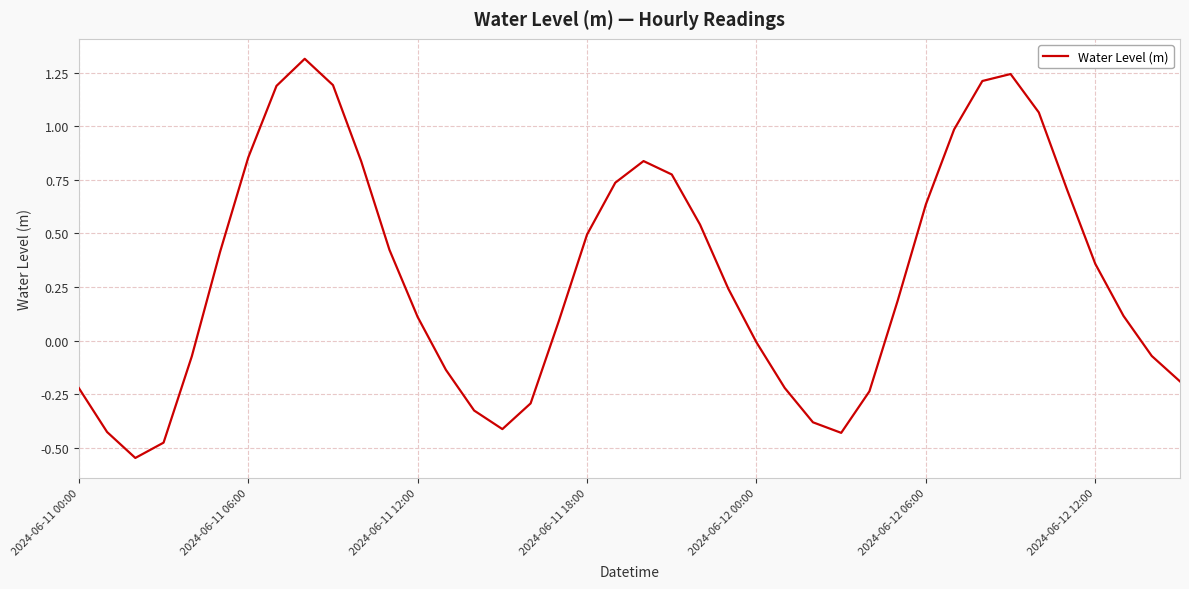

What is the greatest value displayed?

1.3